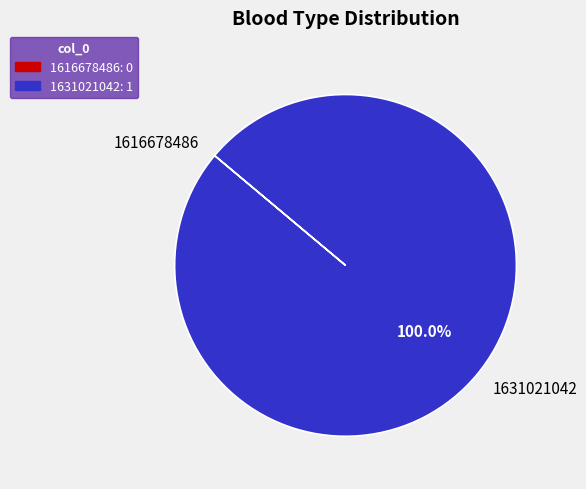

What is the largest slice in the pie chart?

1631021042